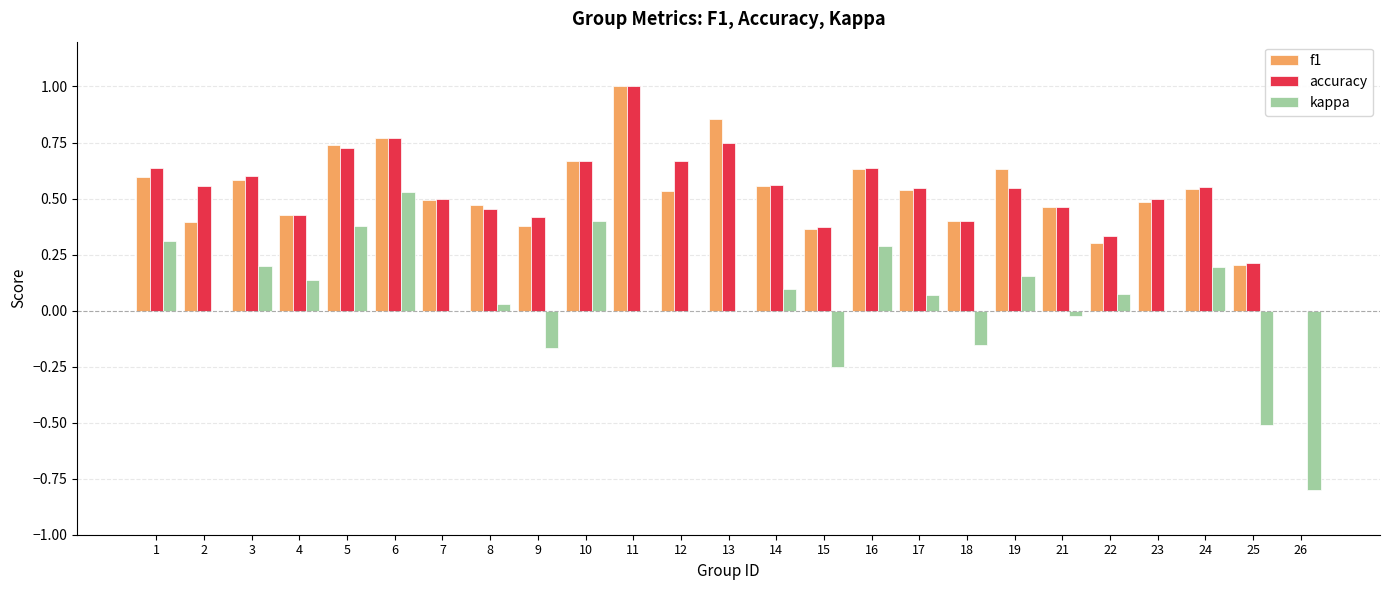

What is the maximum value shown in the chart?

1.0